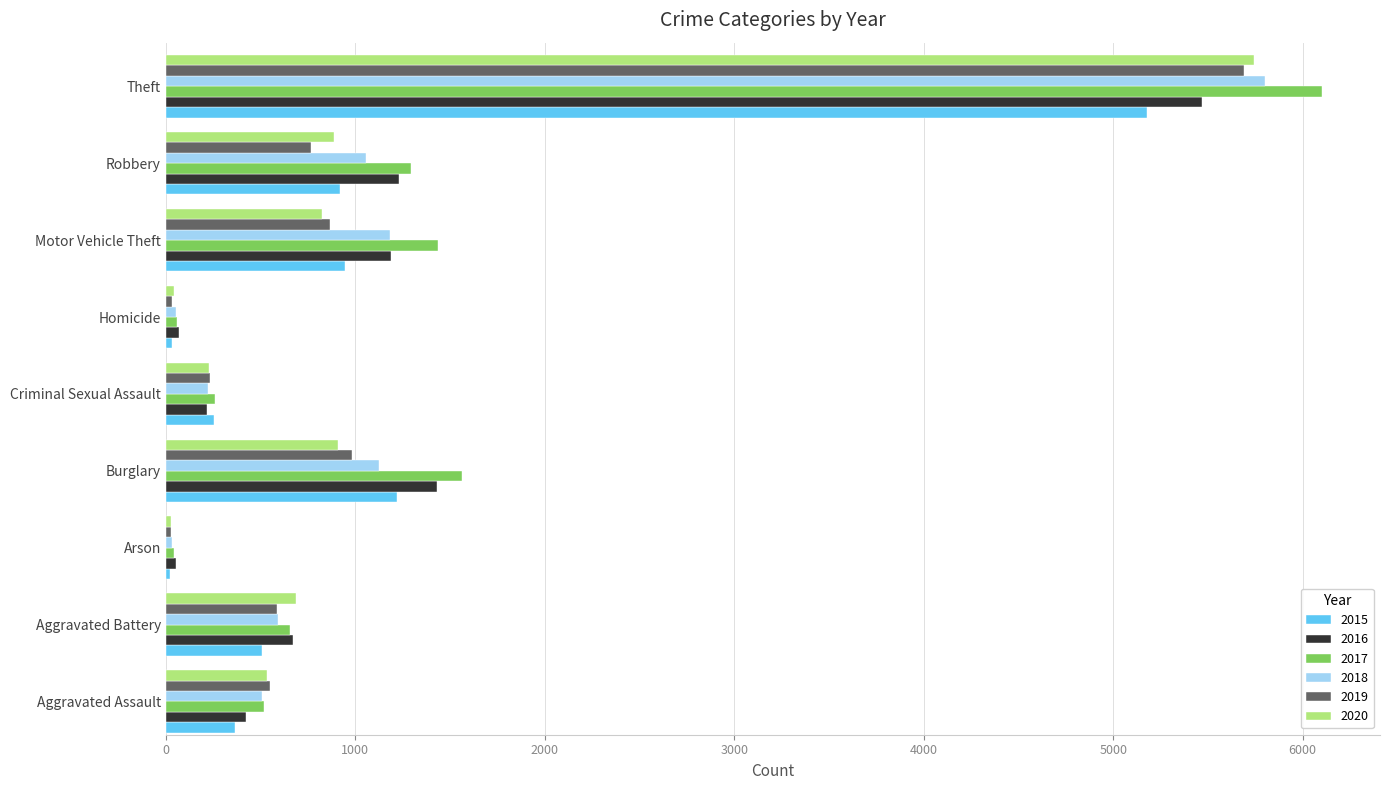

How many values in the 2020 series are below 688?

4